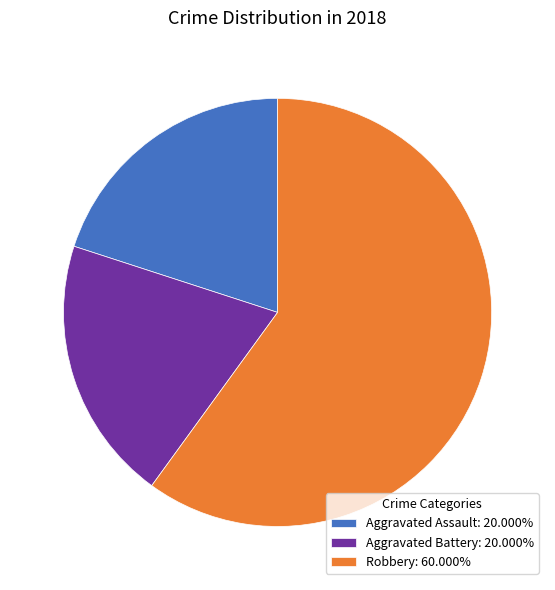

Is the sum of Aggravated Battery: 20.000% and Robbery: 60.000% greater than half?

Yes